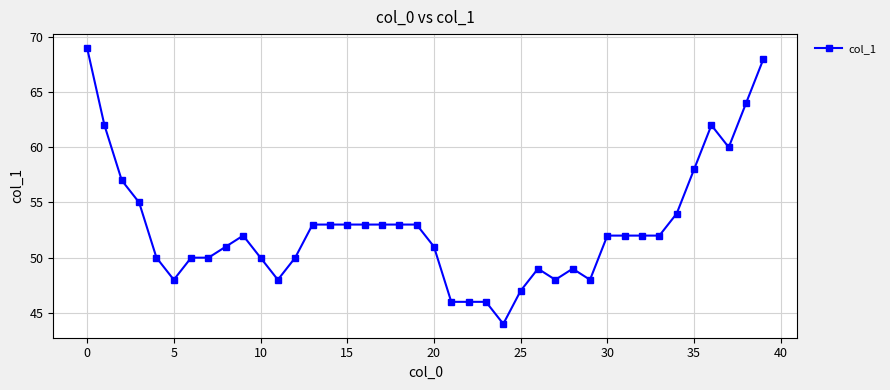

What is the difference between the maximum and minimum values?

25